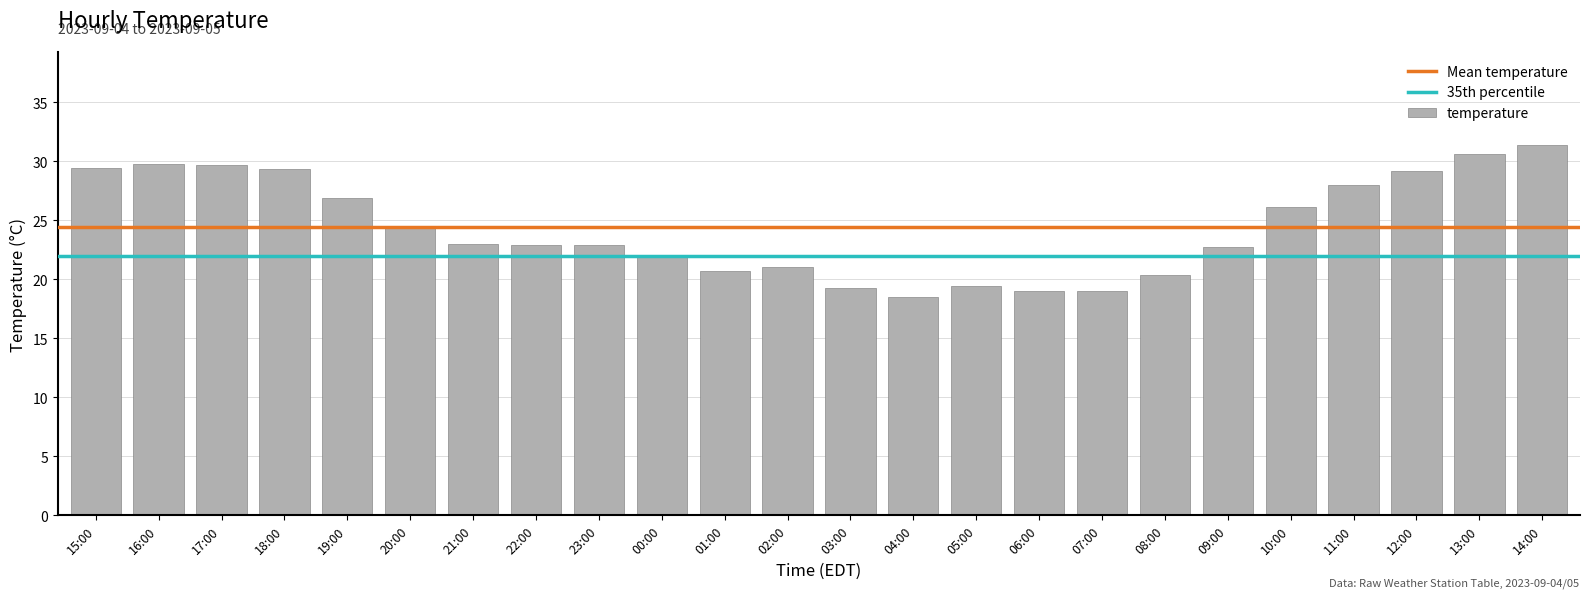

What is the label of the 23rd bar from the left?

13:00